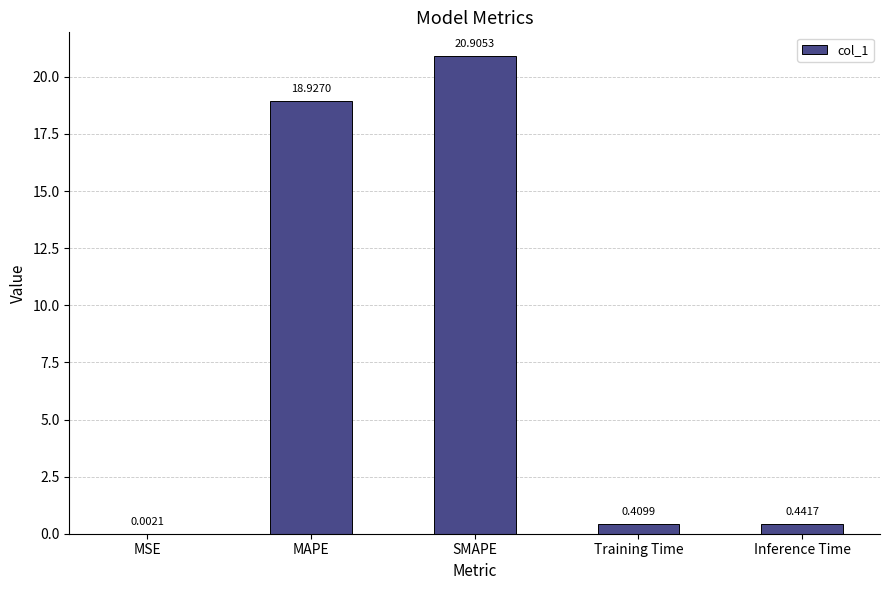

What is the sum of the values at Training Time and SMAPE?

21.3